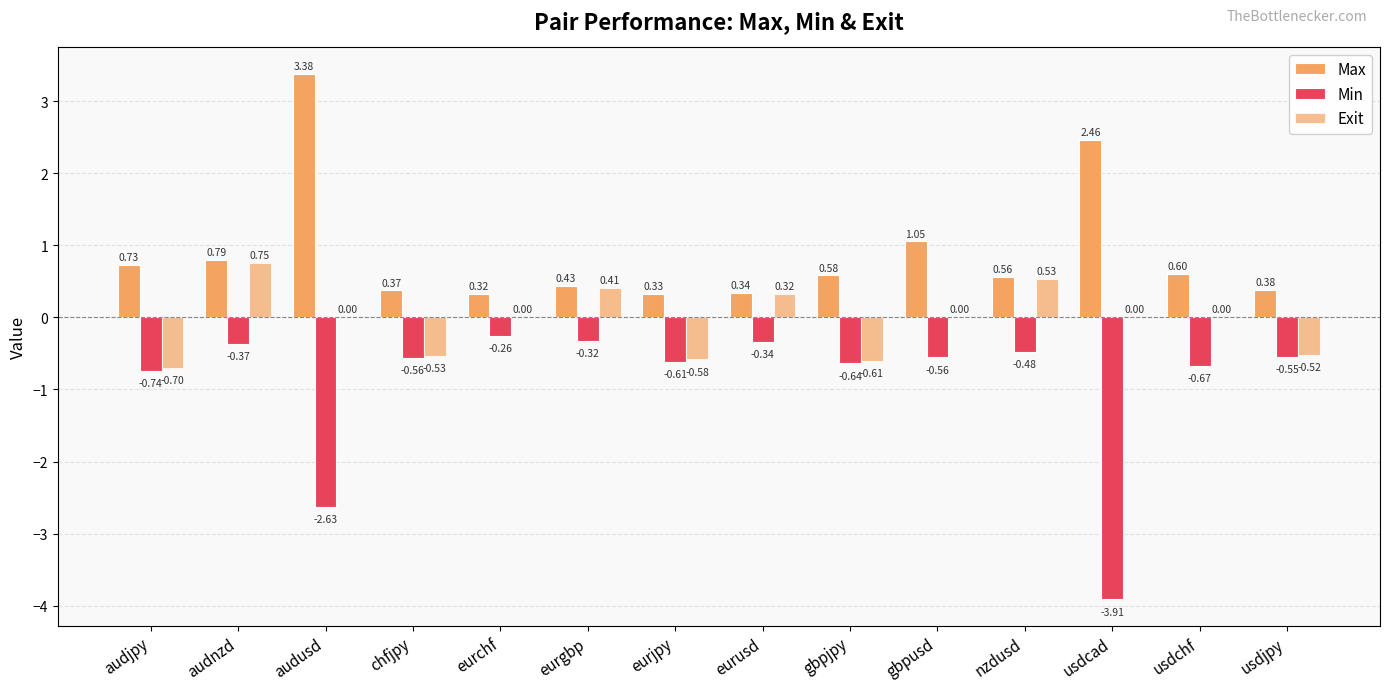

Which has a higher value, eurgbp or eurjpy?

eurgbp